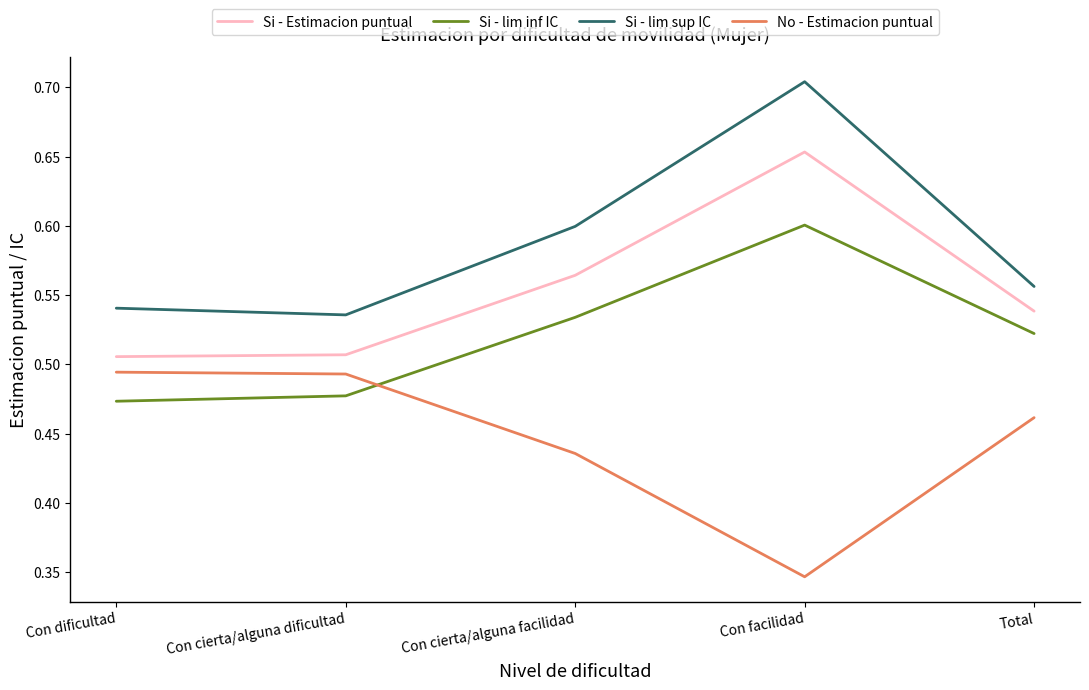

What is the difference between the maximum and minimum values in the No - Estimacion puntual series?

0.1